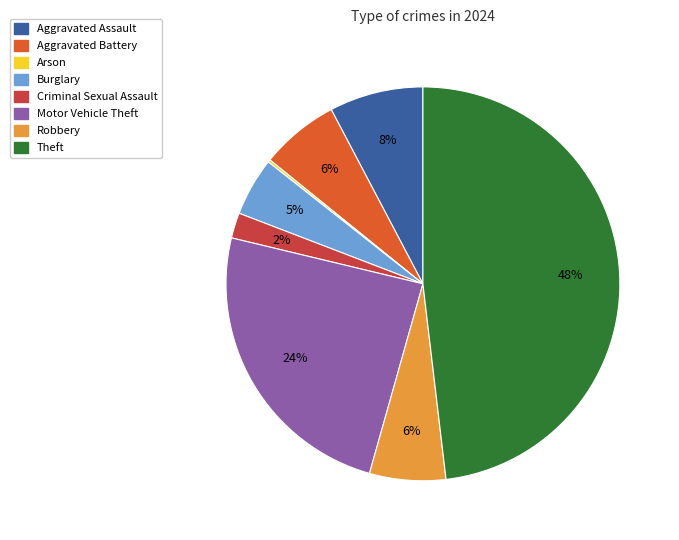

What is the ratio of the value at Criminal Sexual Assault to the value at Robbery?

0.3